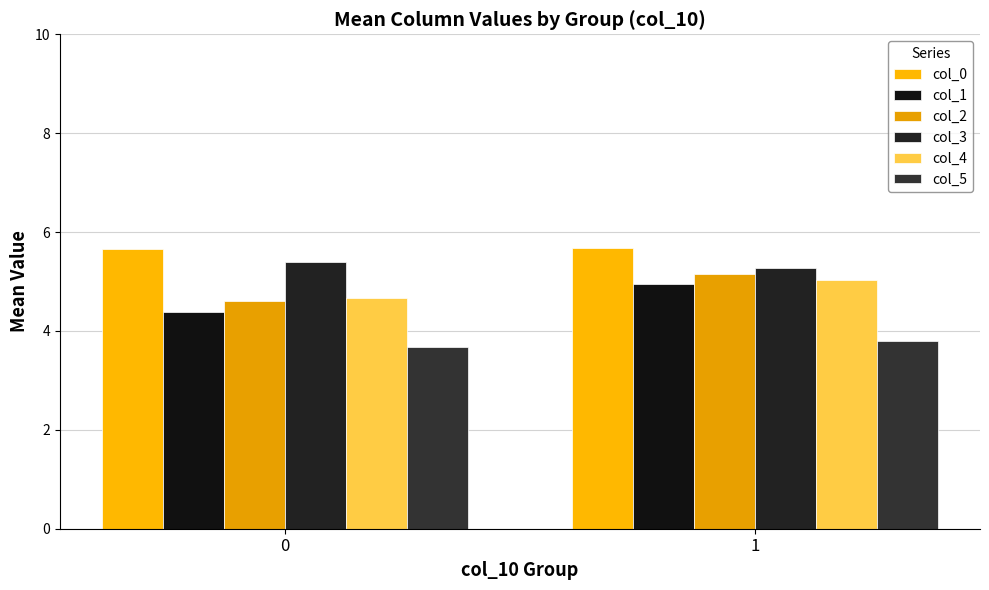

At which category is the sum across all series the highest?

1